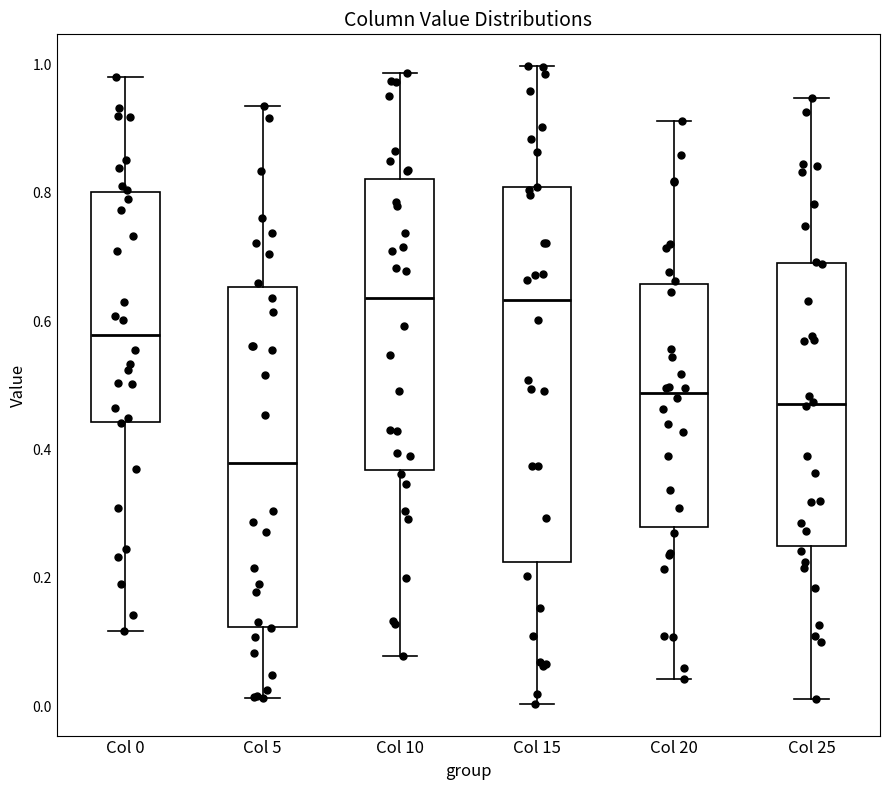

Reading left to right, read every box against the y-axis: the position of its median line, the range the box covers, and the ends of its whiskers. The values are not printed on the chart, so give them approximately, as read against the axis.

Col 0: median 0.58, box 0.44 to 0.80, whiskers 0.12 to 0.98
Col 5: median 0.38, box 0.12 to 0.66, whiskers 0.02 to 0.94
Col 10: median 0.64, box 0.36 to 0.82, whiskers 0.08 to 0.98
Col 15: median 0.64, box 0.22 to 0.80, whiskers 0.00 to 1.00
Col 20: median 0.48, box 0.28 to 0.66, whiskers 0.04 to 0.92
Col 25: median 0.48, box 0.24 to 0.70, whiskers 0.02 to 0.94